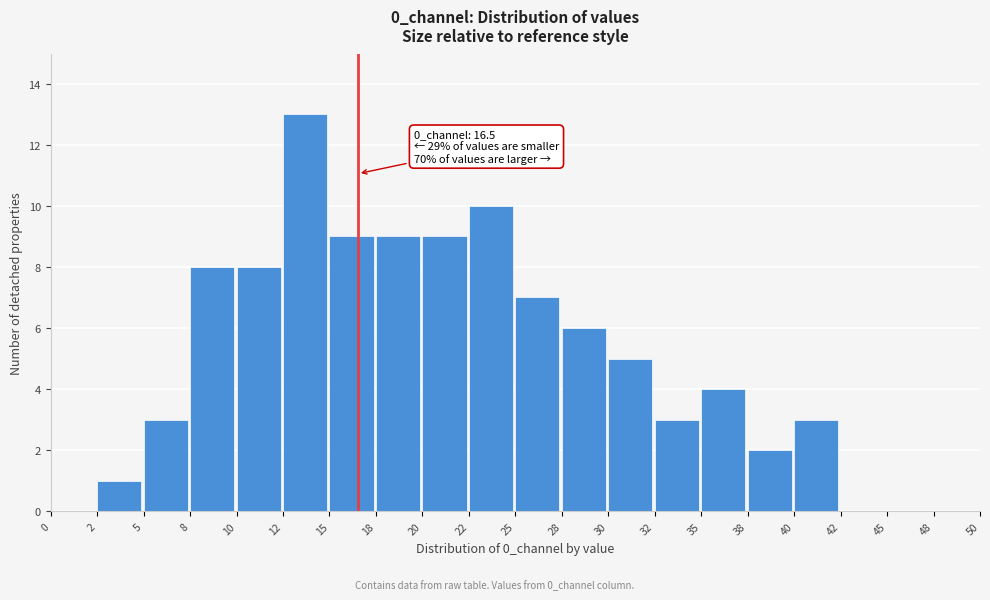

Which range on the x-axis has the tallest bar?

12 to 15